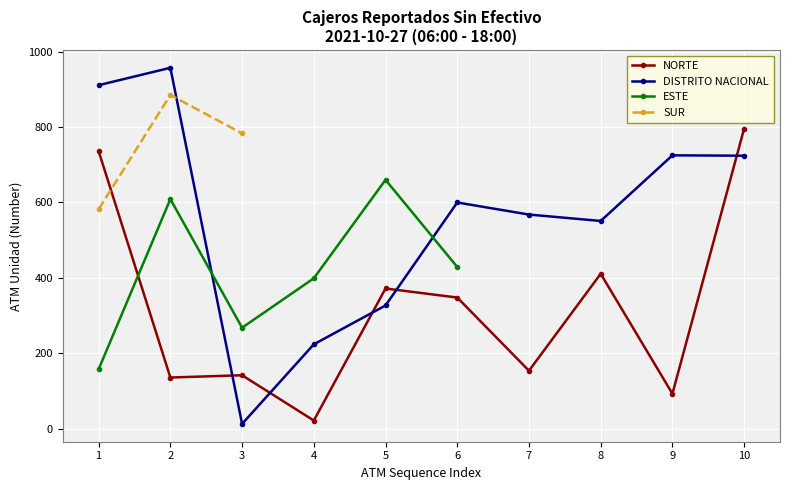

Which category has the lowest value in the ESTE series?

1